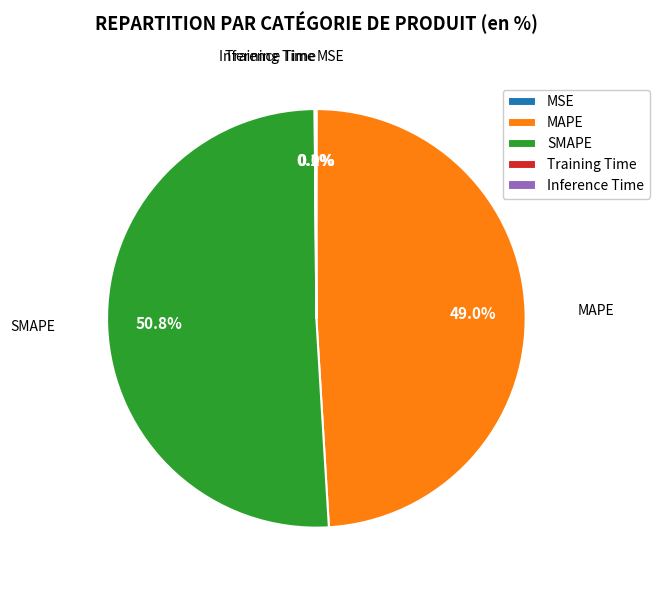

How much of the chart is everything except SMAPE?

49.2%